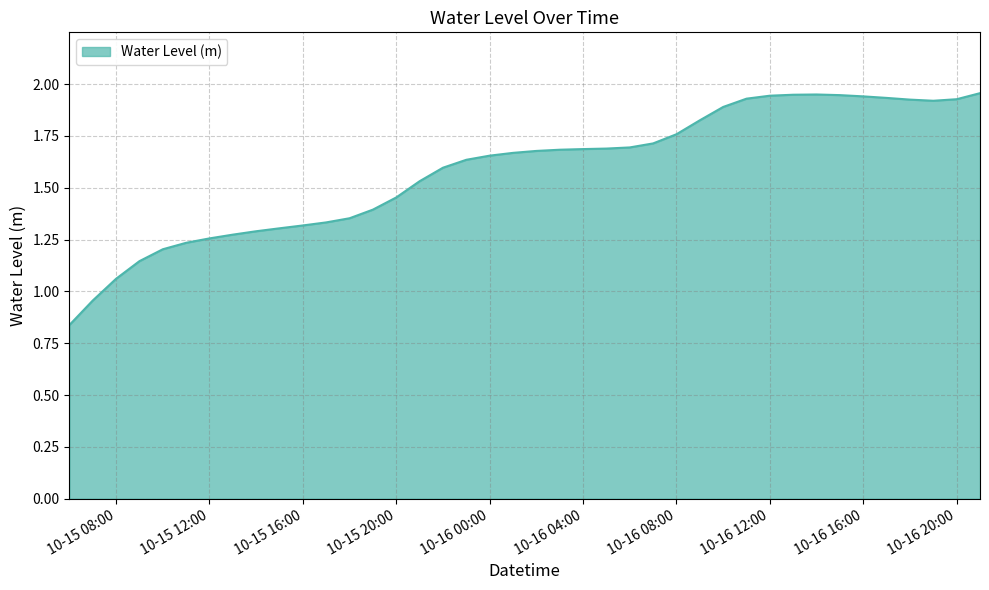

How many lines are shown in the chart?

1